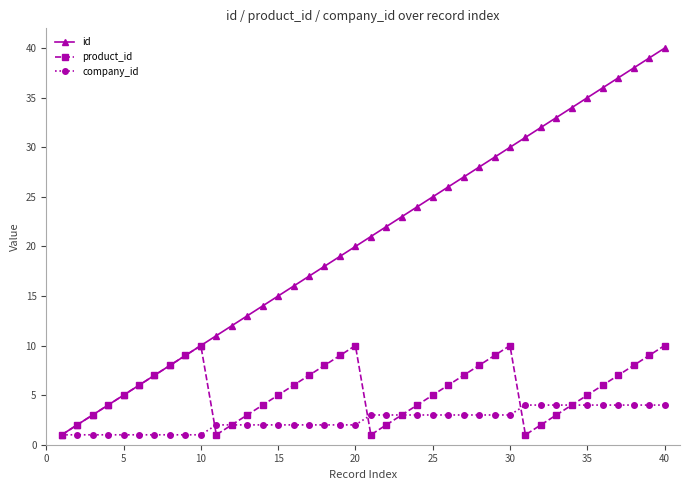

List the series in order of their peak value, lowest first.

company_id, product_id, id